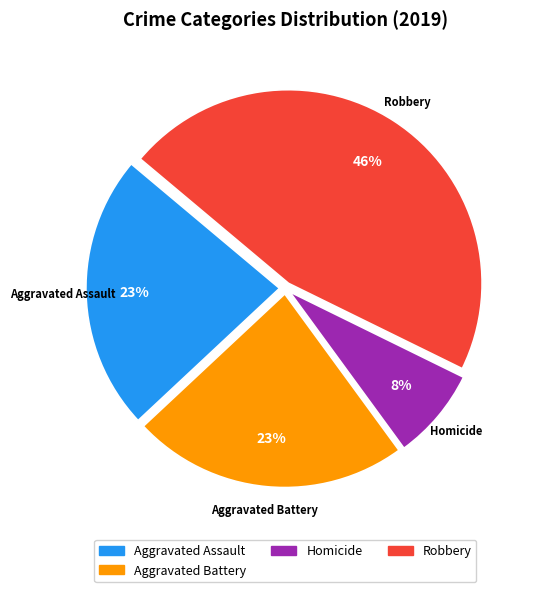

Is there any slice that represents more than half of the pie?

No